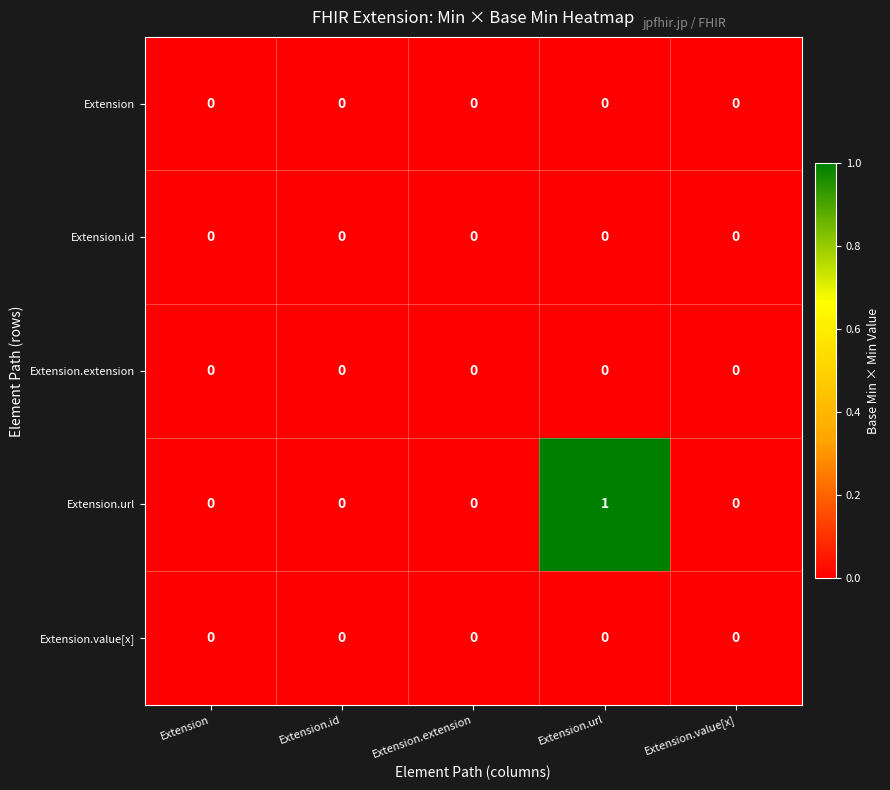

Which series has the largest total across all categories?

Extension.url